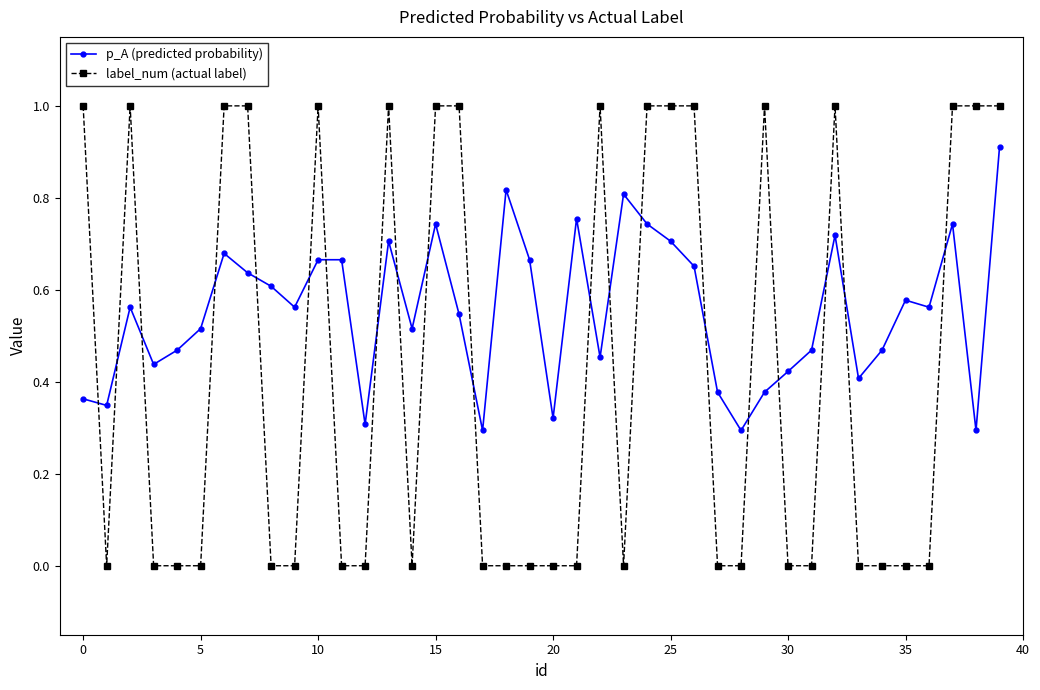

What are all the series names shown in the legend?

p_A (predicted probability), label_num (actual label)